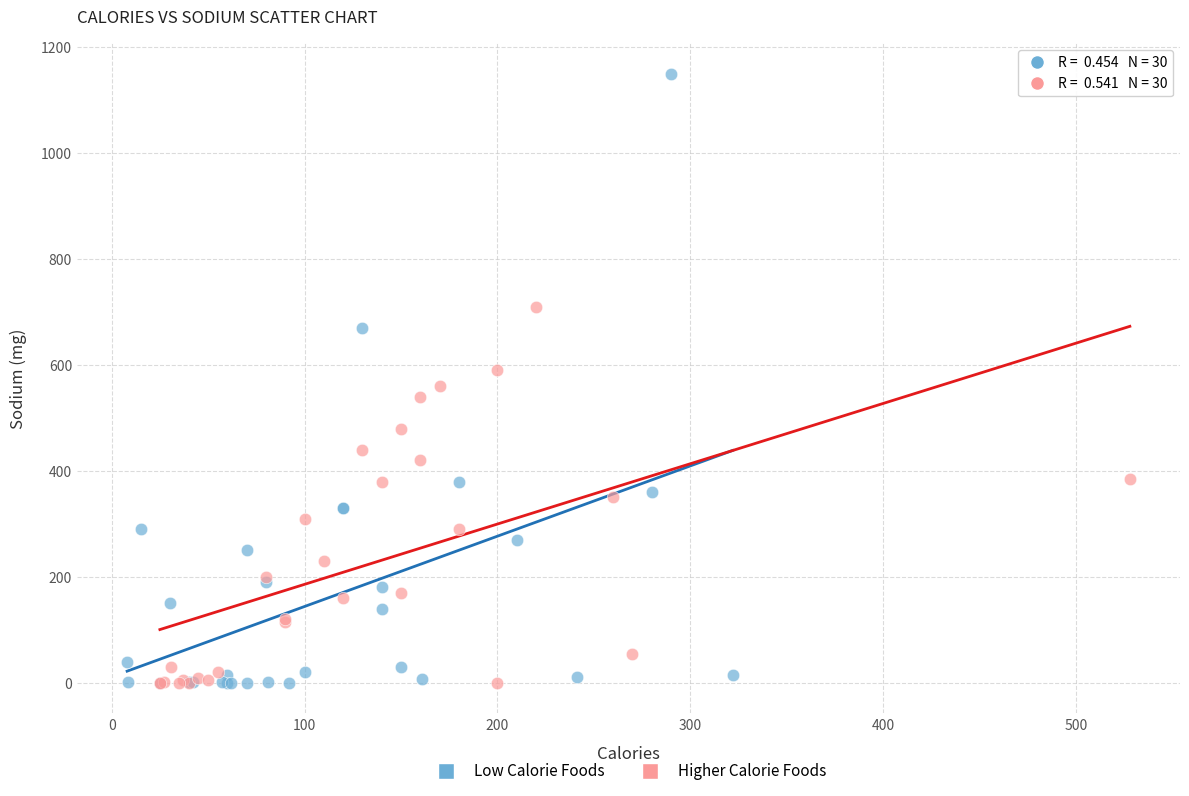

Which series reaches the maximum Y coordinate?

Low Calorie Foods